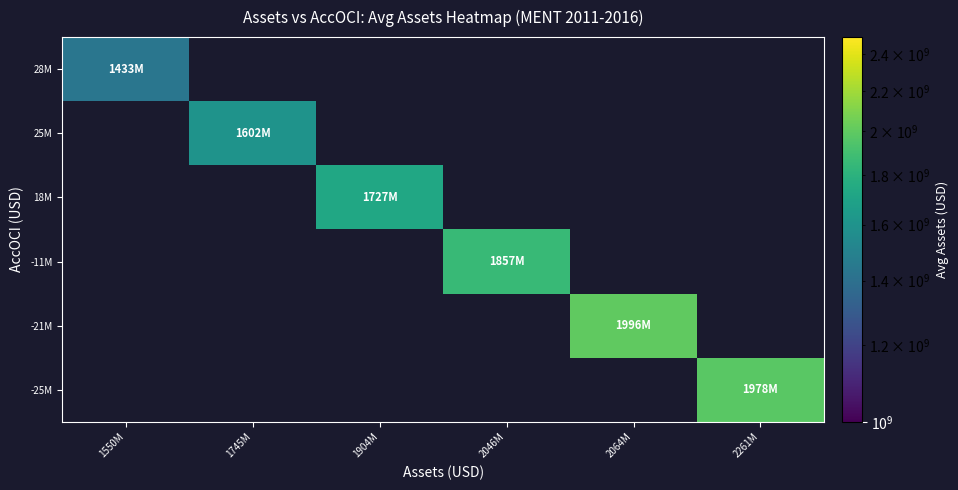

How many data points does each series have?

6